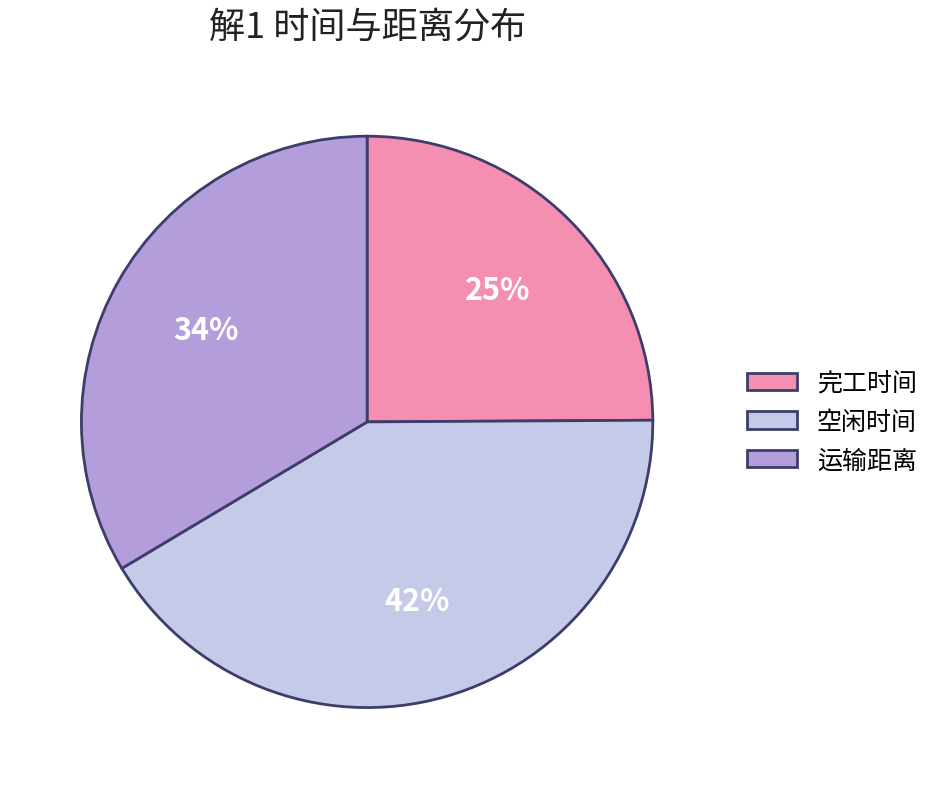

To the nearest percent, what percentage of the pie is 运输距离?

34%